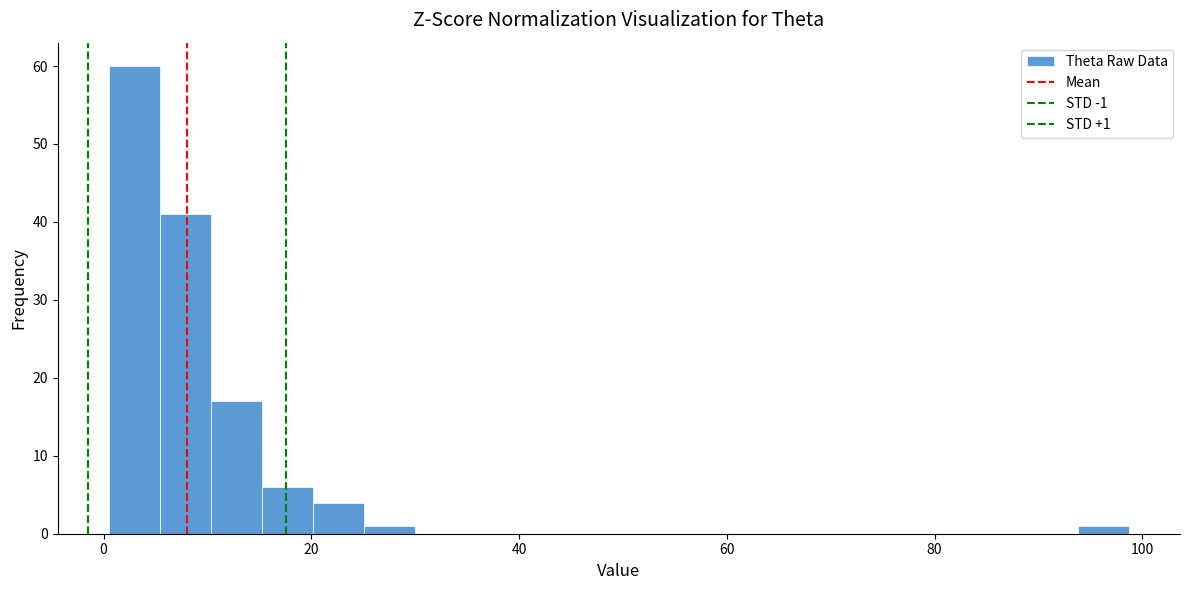

Around what value on the x-axis is the tallest bar? Give the approximate position of its centre, as read against the axis.

2